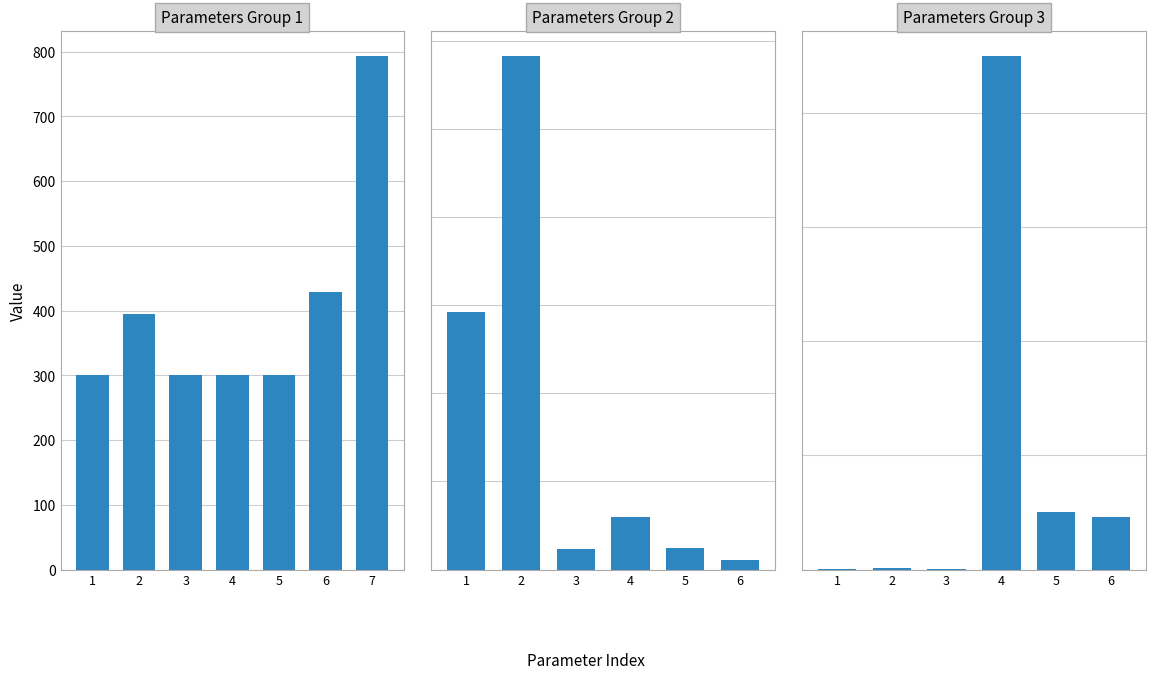

List the labels in order of value, smallest first.

3, 1, 2, 6, 5, 4